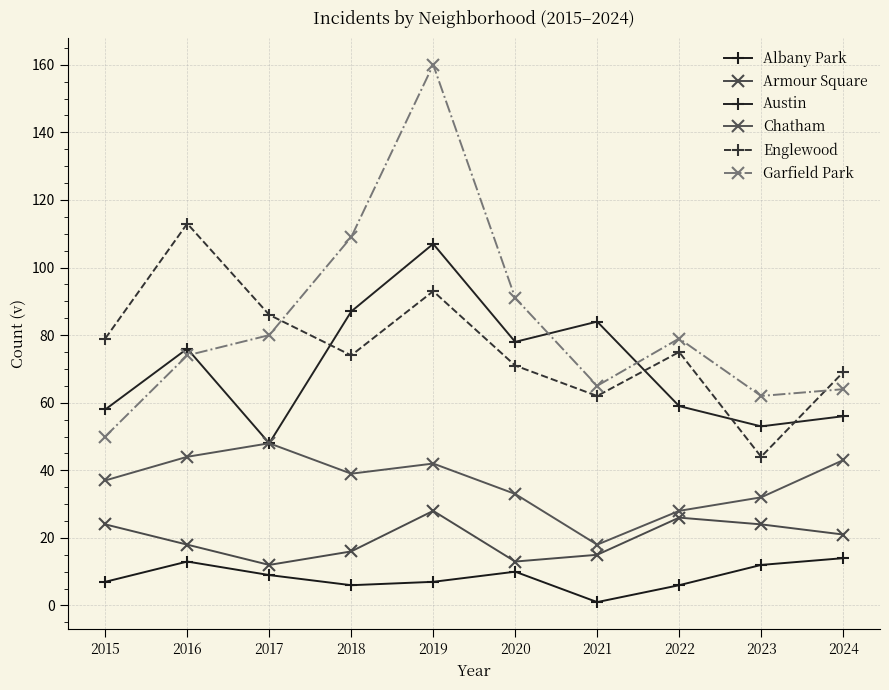

Which series has the largest total across all categories?

Garfield Park